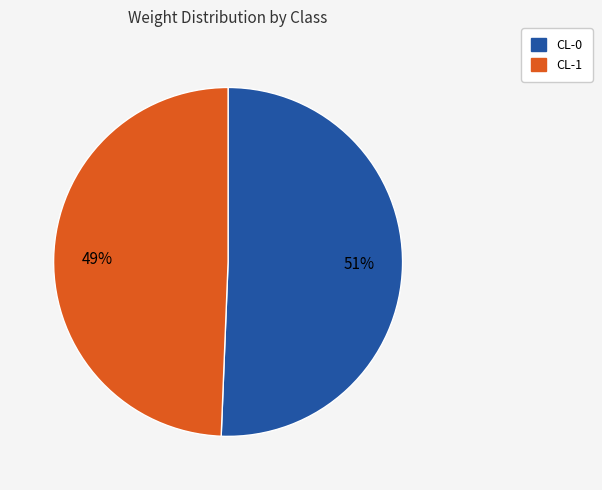

Count the number of slices in the pie.

2